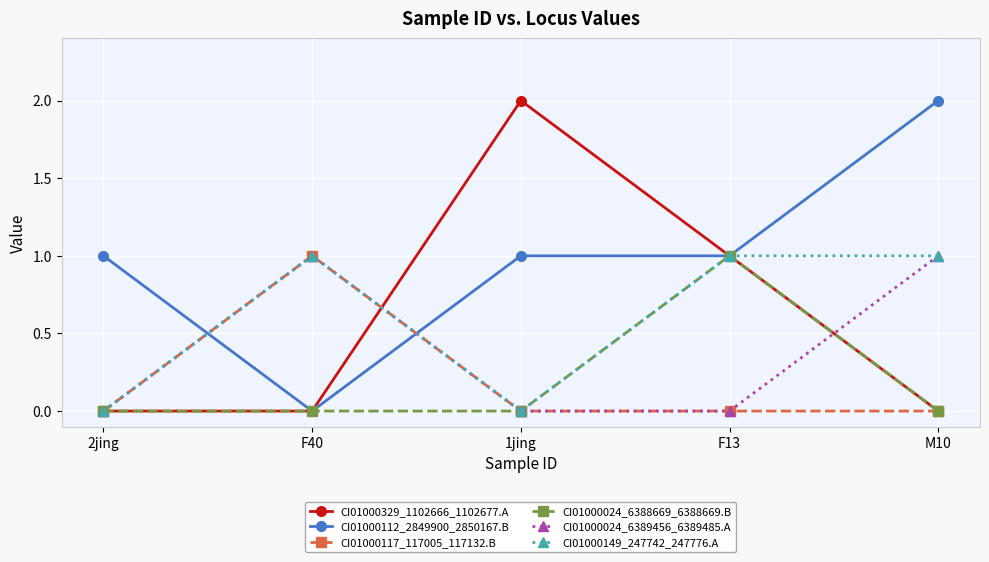

True or false: CI01000149_247742_247776.A has more than 0 interior local peaks.

True